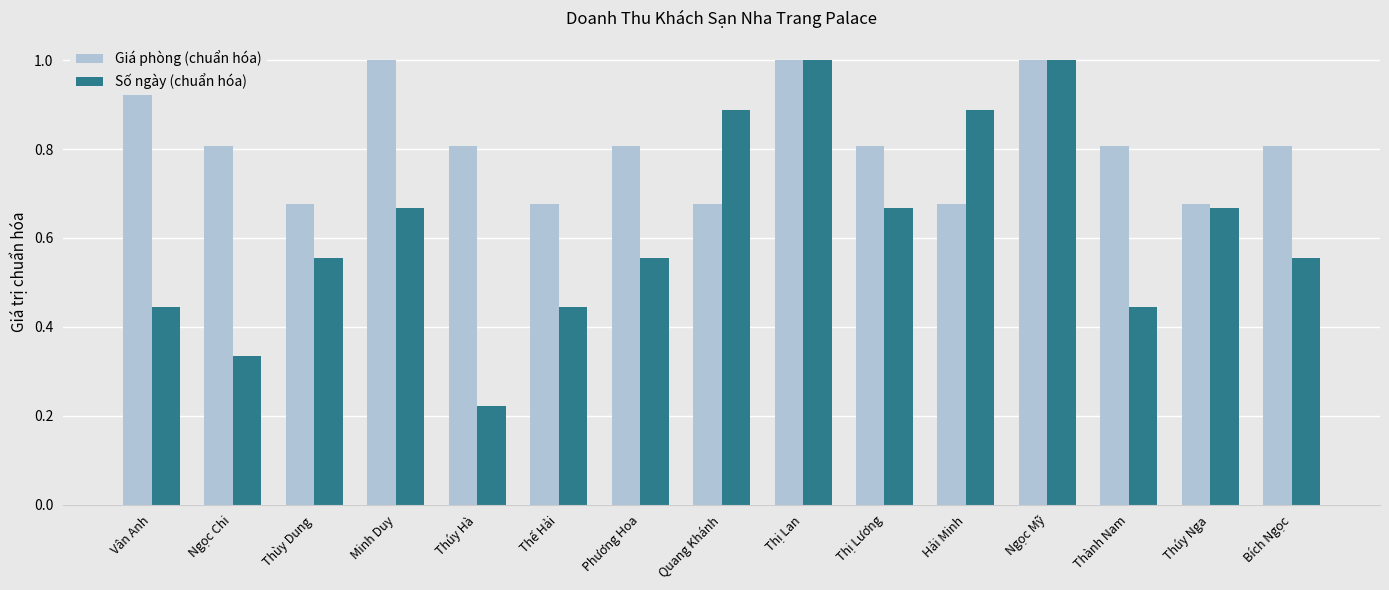

What is the difference between the Giá phòng (chuẩn hóa) values at Thúy Nga and Ngọc Mỹ?

0.3